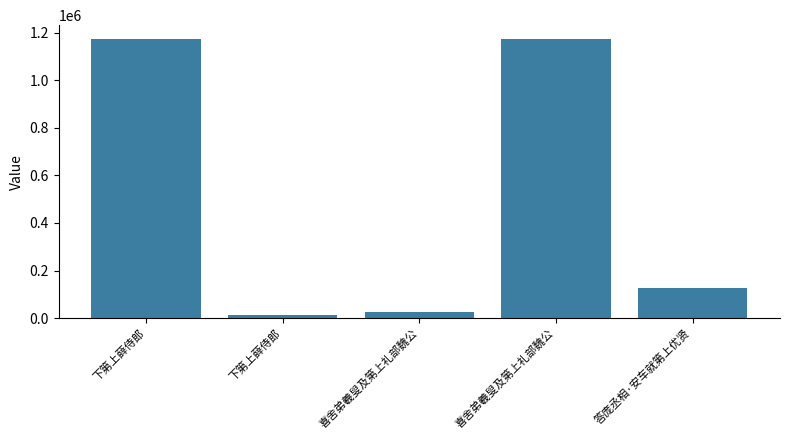

How many series are shown in this chart?

1